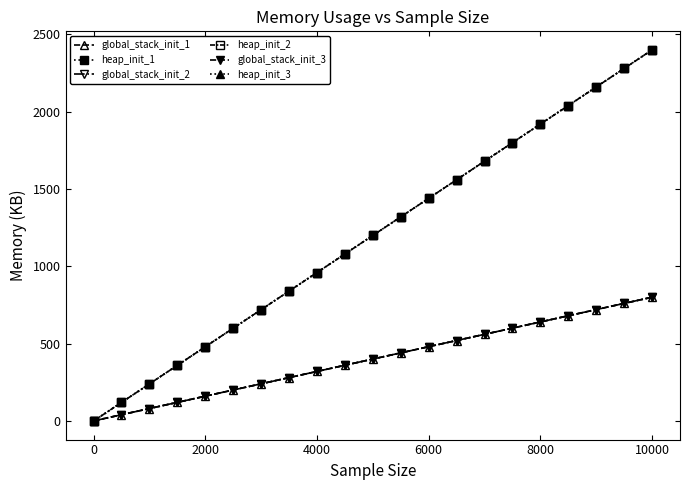

True or false: heap_init_3 and heap_init_1 intersect in this chart.

False